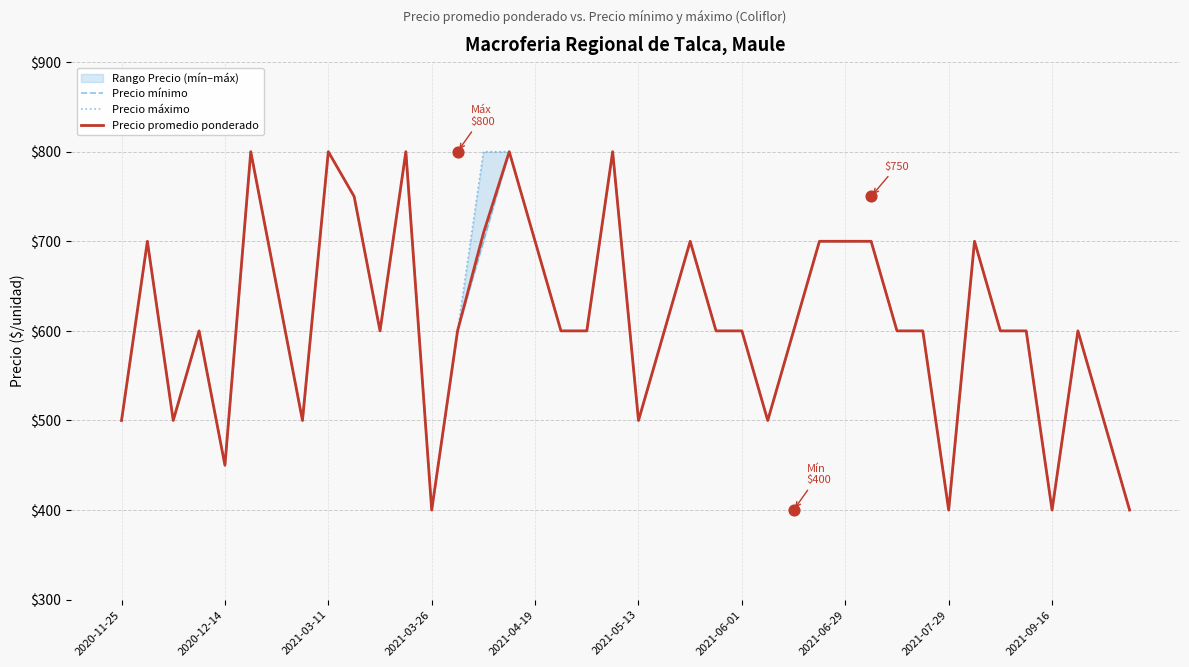

Which series has the largest total across all categories?

Precio máximo